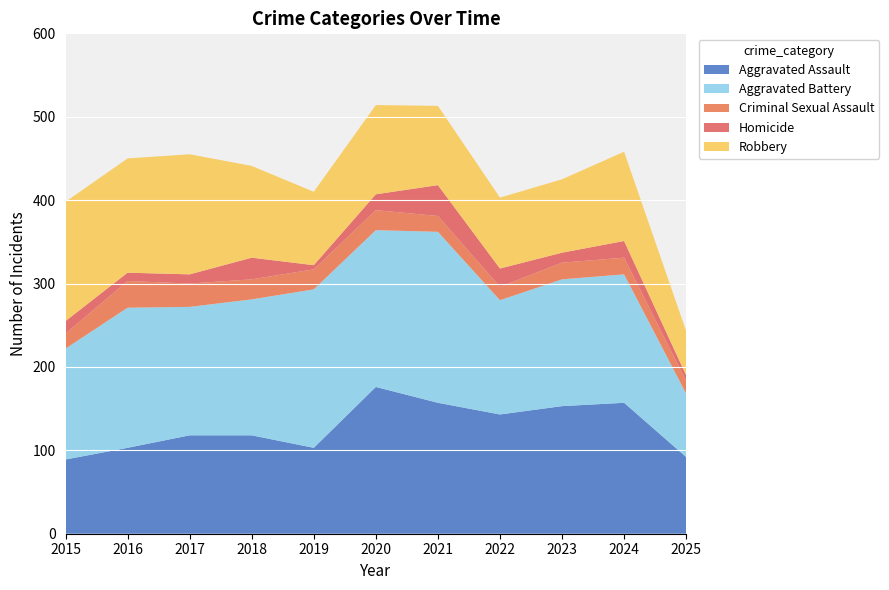

Reading right to left, what are all the values shown in this chart?

Aggravated Assault: 2025=92	2024=157	2023=153	2022=143	2021=157	2020=176	2019=103	2018=118	2017=118	2016=103	2015=89
Aggravated Battery: 2025=76	2024=154	2023=152	2022=137	2021=205	2020=188	2019=190	2018=163	2017=154	2016=168	2015=133
Criminal Sexual Assault: 2025=15	2024=20	2023=20	2022=16	2021=19	2020=24	2019=24	2018=24	2017=28	2016=32	2015=18
Homicide: 2025=7	2024=20	2023=12	2022=22	2021=37	2020=19	2019=5	2018=26	2017=11	2016=10	2015=15
Robbery: 2025=53	2024=107	2023=88	2022=85	2021=95	2020=107	2019=88	2018=110	2017=144	2016=137	2015=143